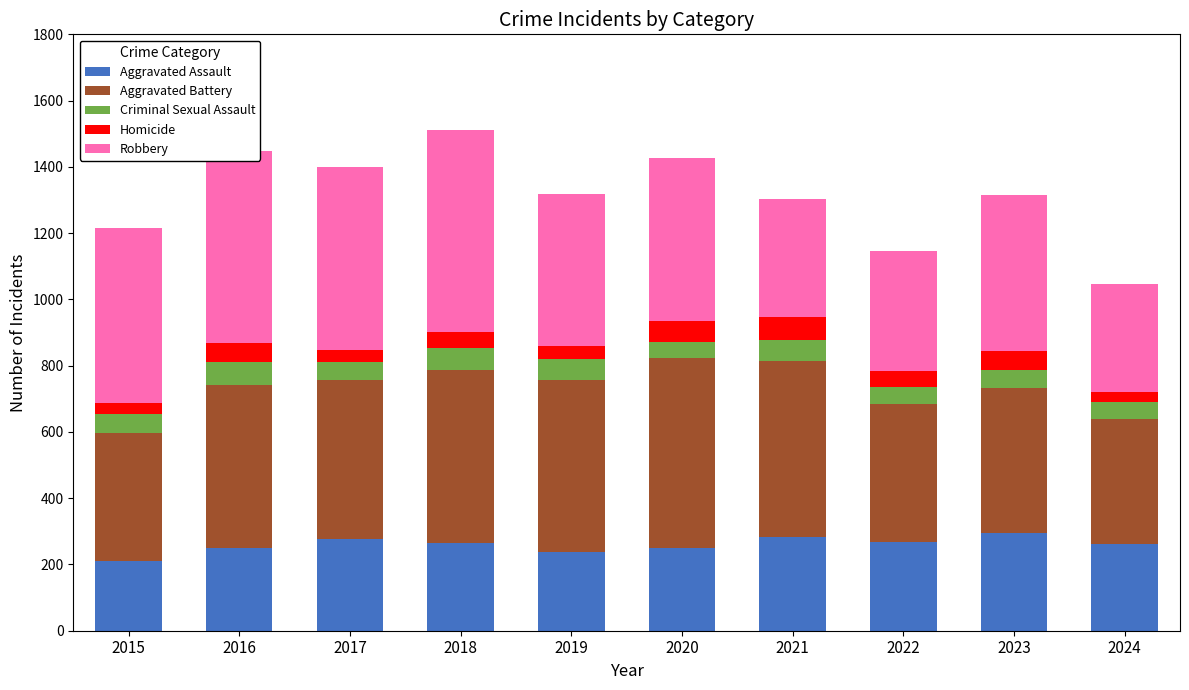

The value of Aggravated Assault at 2019 is 52. True or false?

False